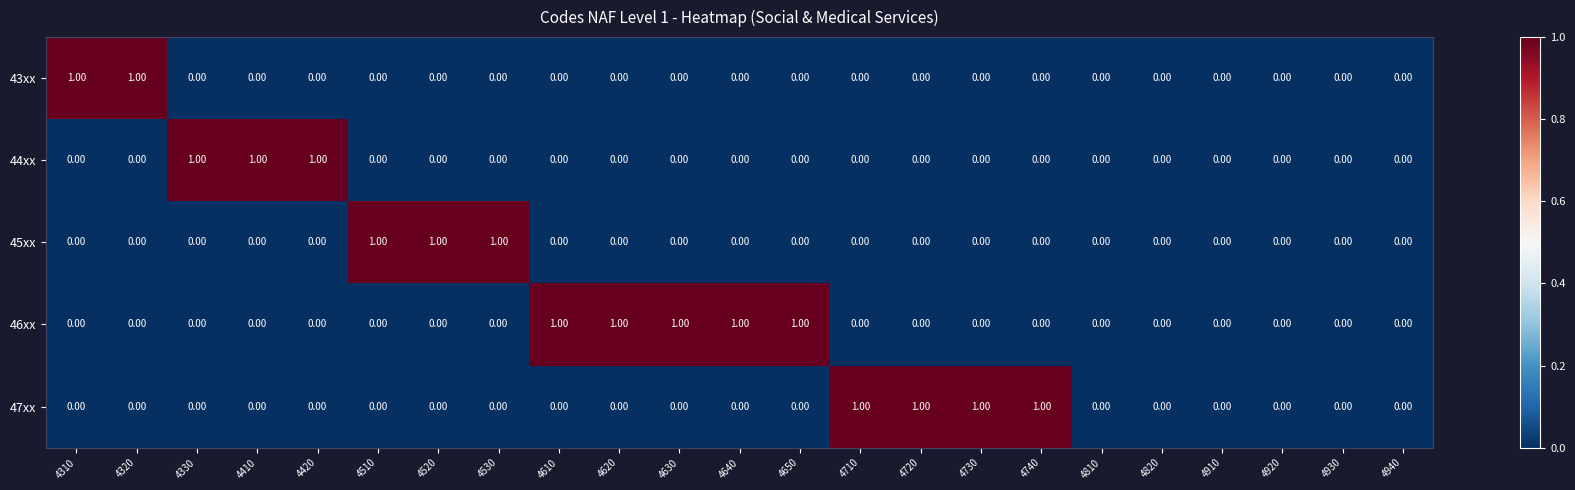

How many data points in 46xx are above 0?

5